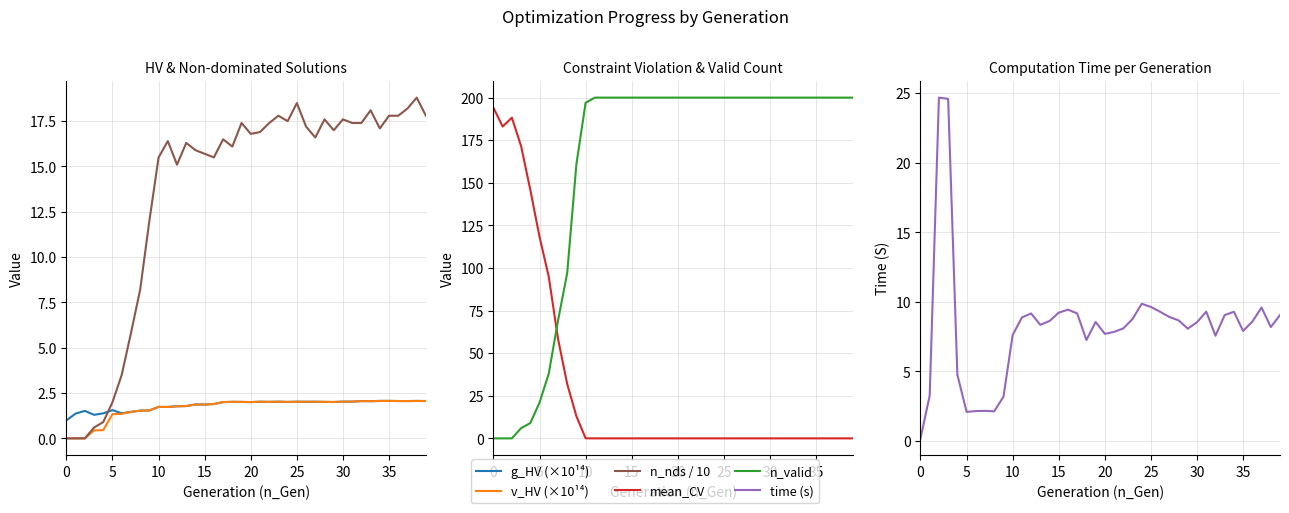

Which series has the largest total across all categories?

n_valid